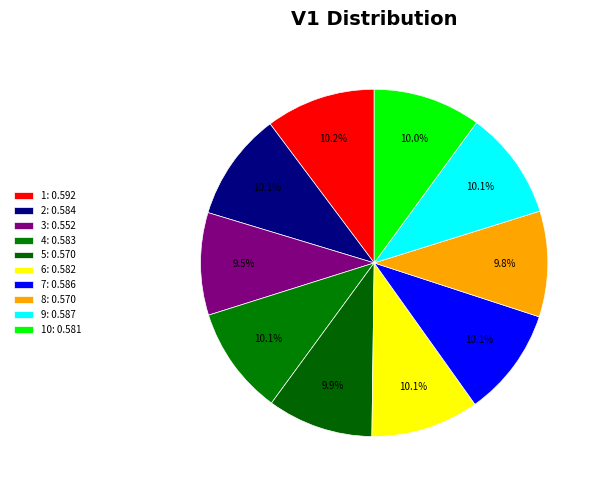

Which slice is the smallest?

3